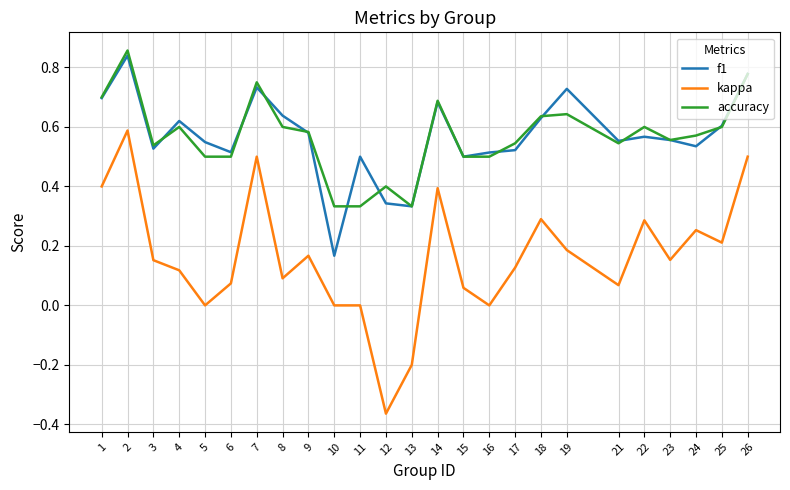

What is the total value across all series at 2?

2.3